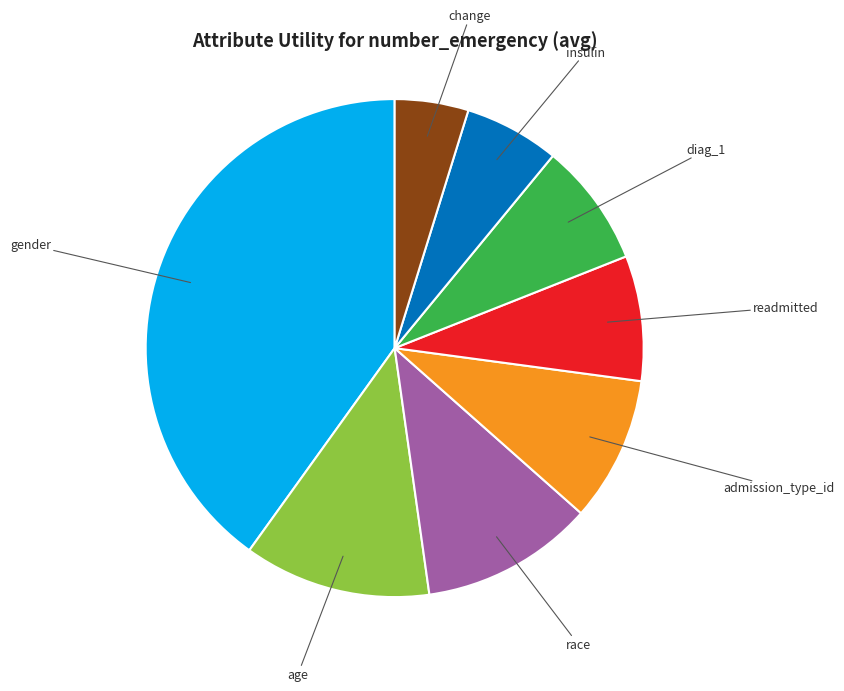

Is there any slice that represents more than half of the pie?

No